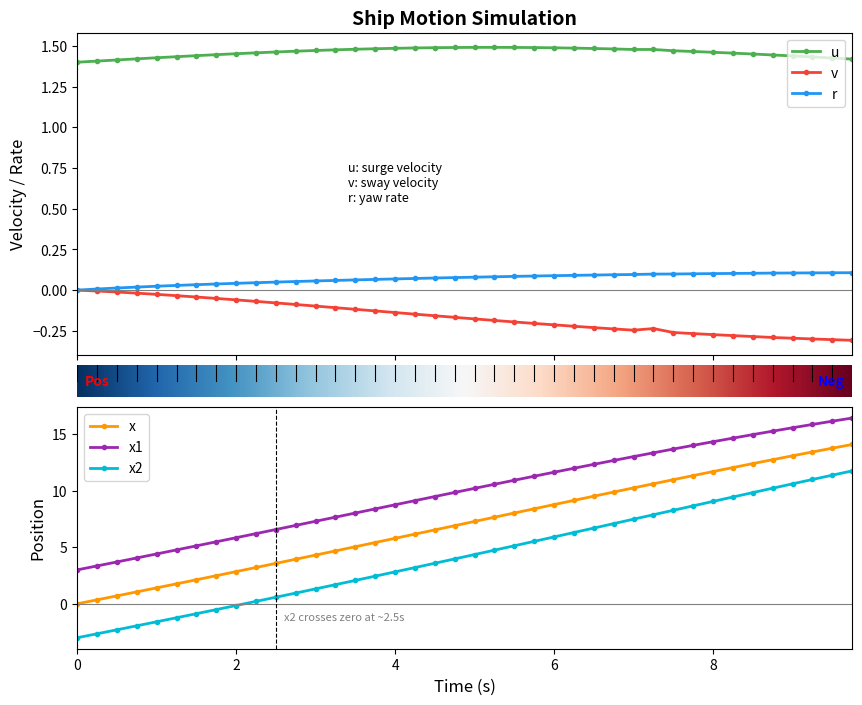

After their last crossing, which series has the higher values: u or x2?

x2